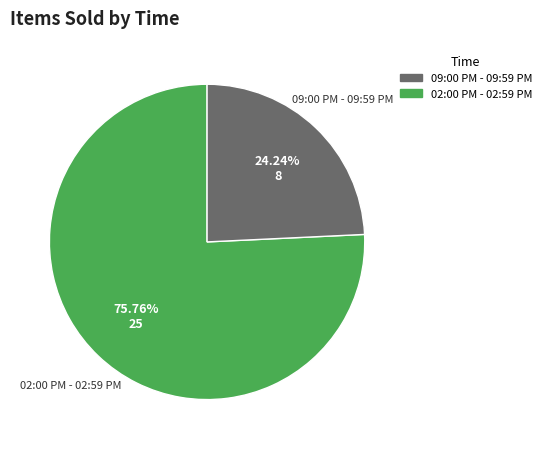

Count the number of slices in the pie.

2